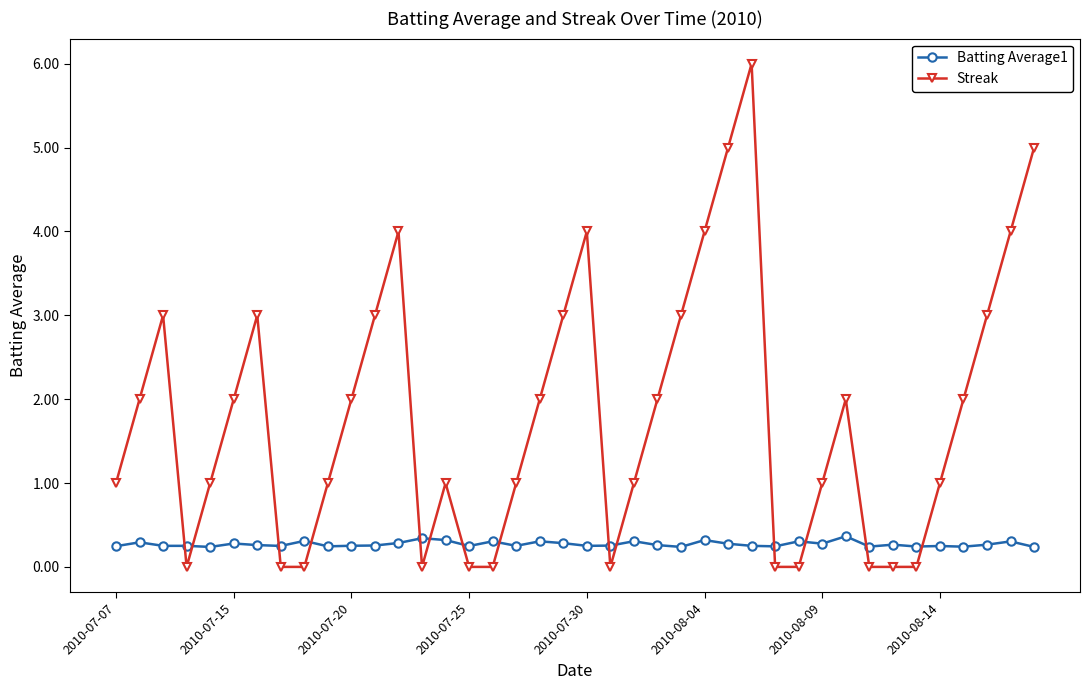

What is the average value of the Streak series?

1.8